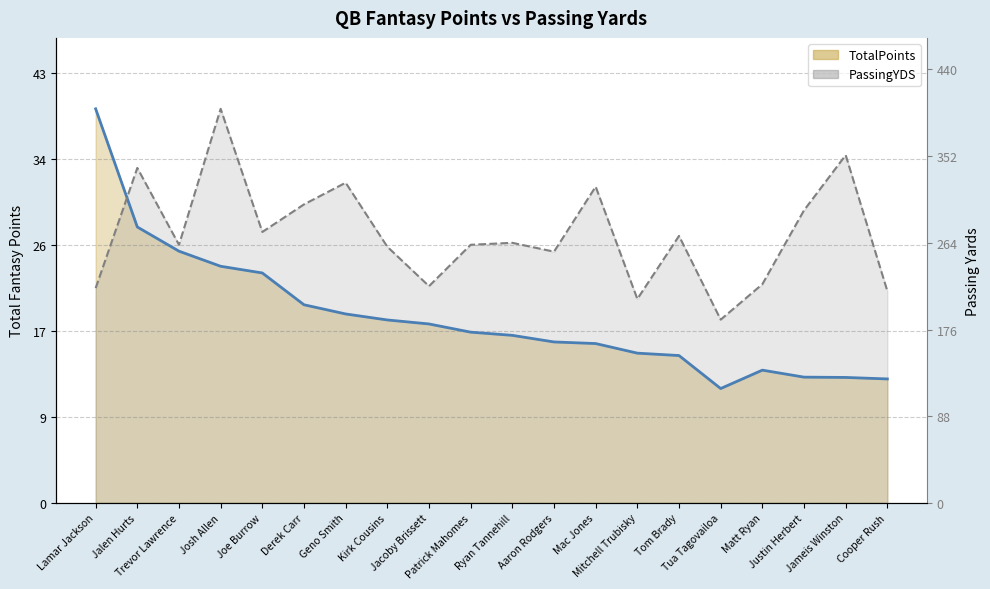

At which label is PassingYDS closest to 28?

Joe Burrow